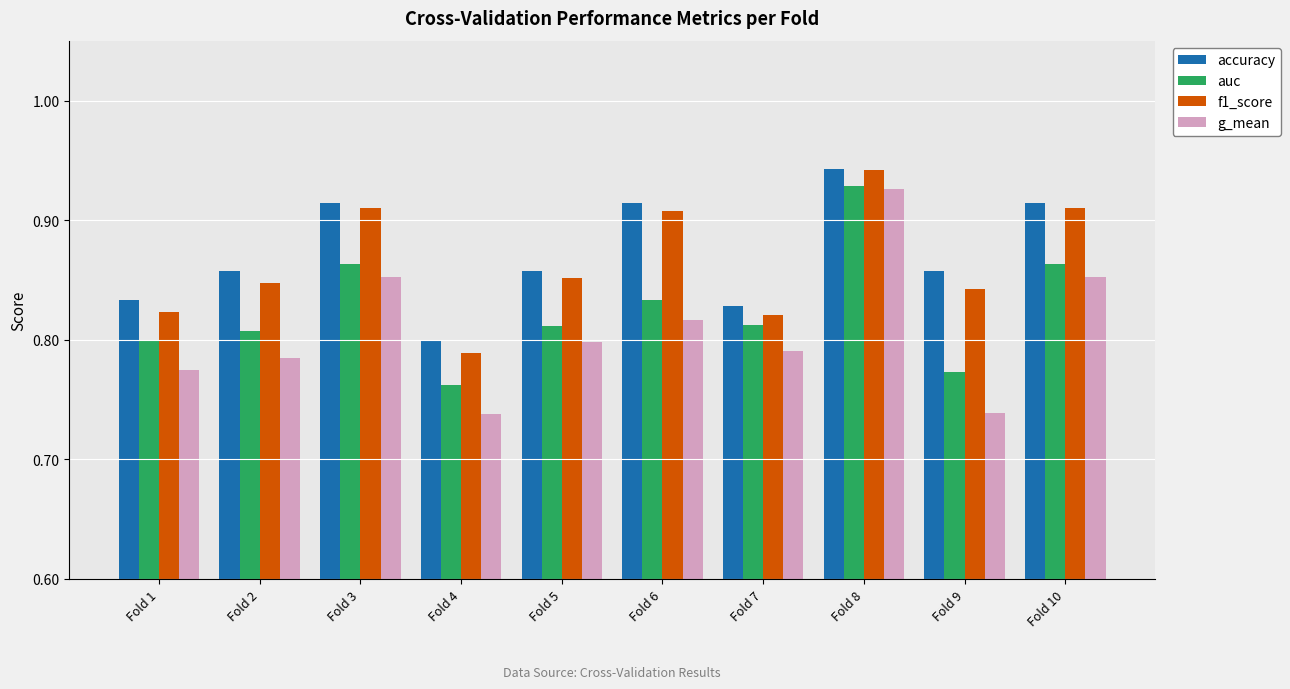

Where is auc nearest to the value 0?

Fold 4